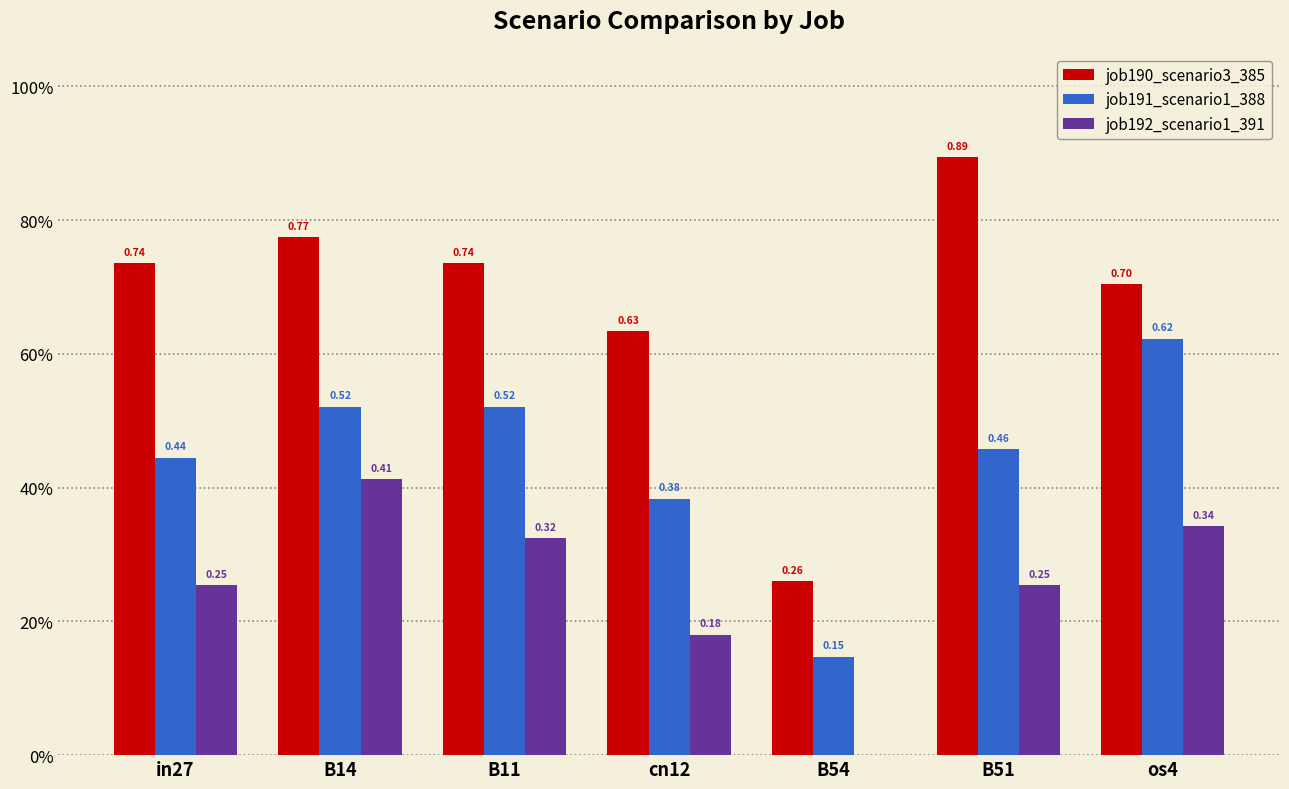

What is the spread (max minus min) of values at cn12?

0.5